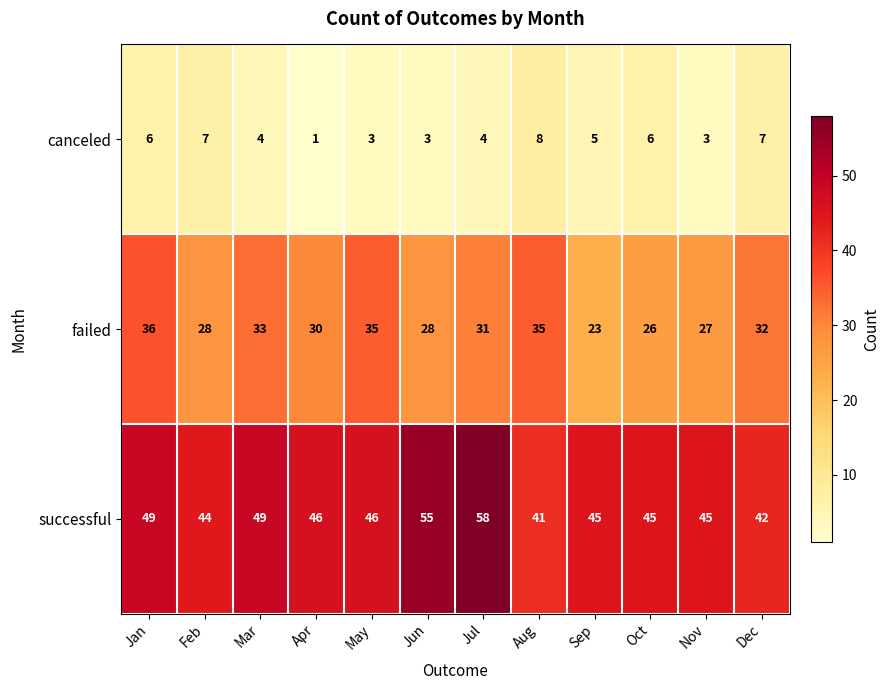

Which series changed the most between Jan and Dec?

successful